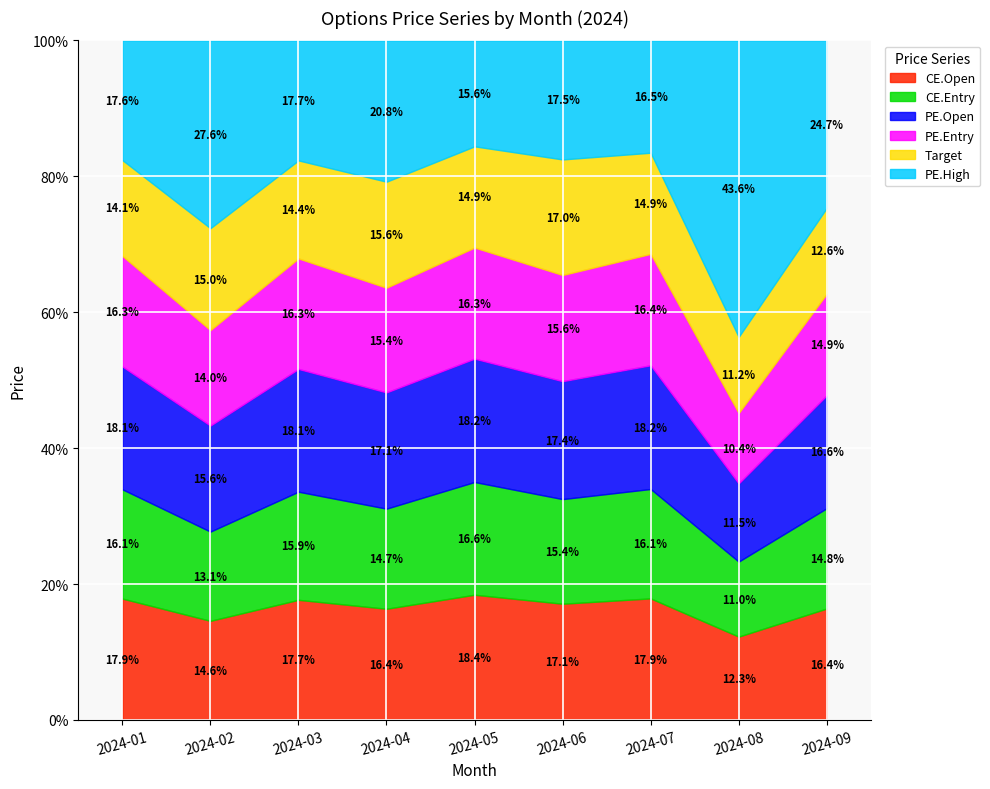

How many lines are shown in the chart?

6